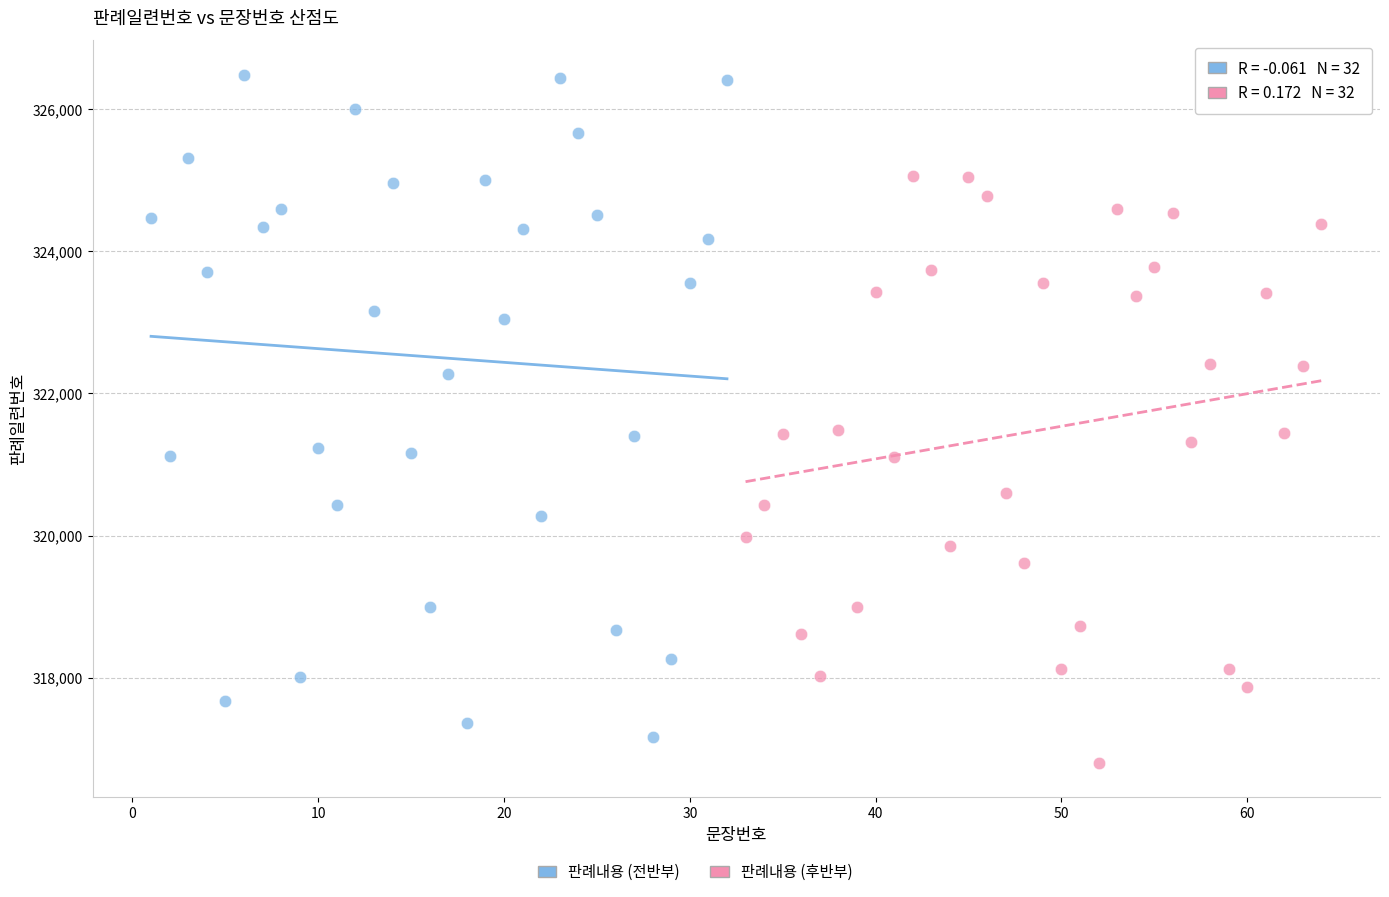

Which series contains the highest Y value?

판례내용 (전반부)